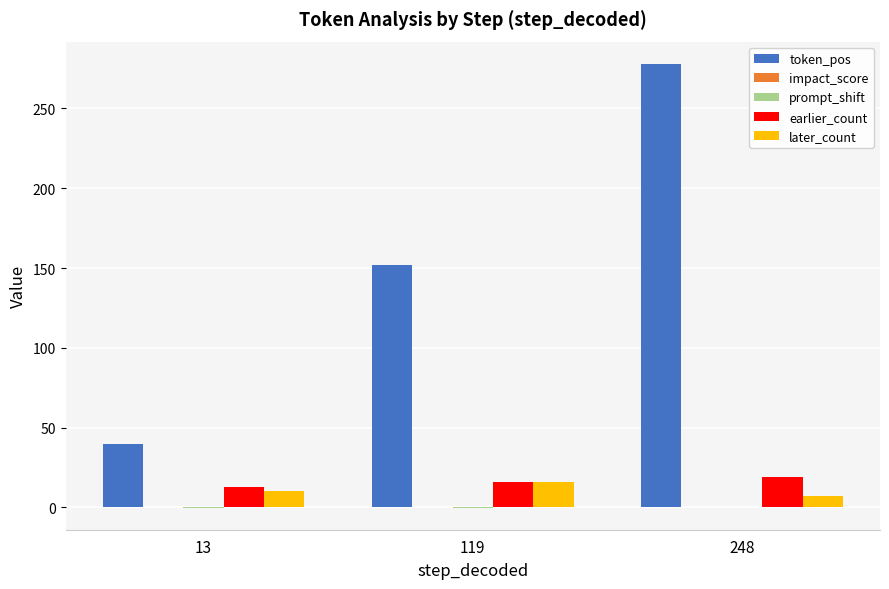

At which category is the sum across all series the highest?

248